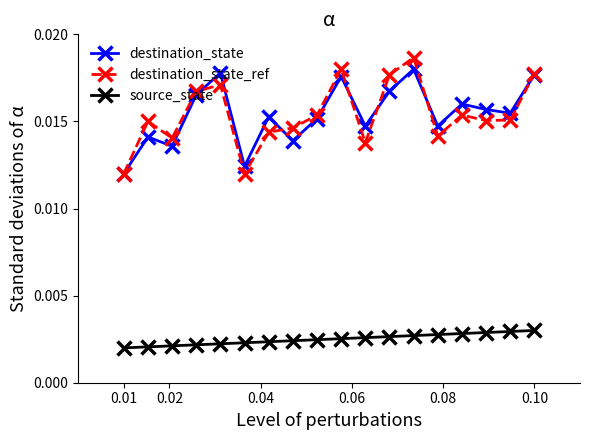

At how many categories does at least one series exceed 0?

18